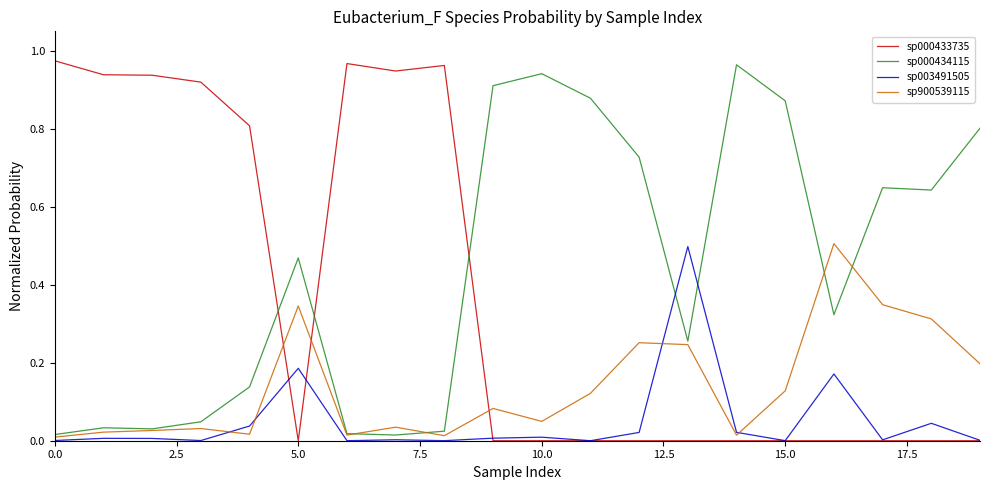

What is the average value of the sp000434115 series?

0.4